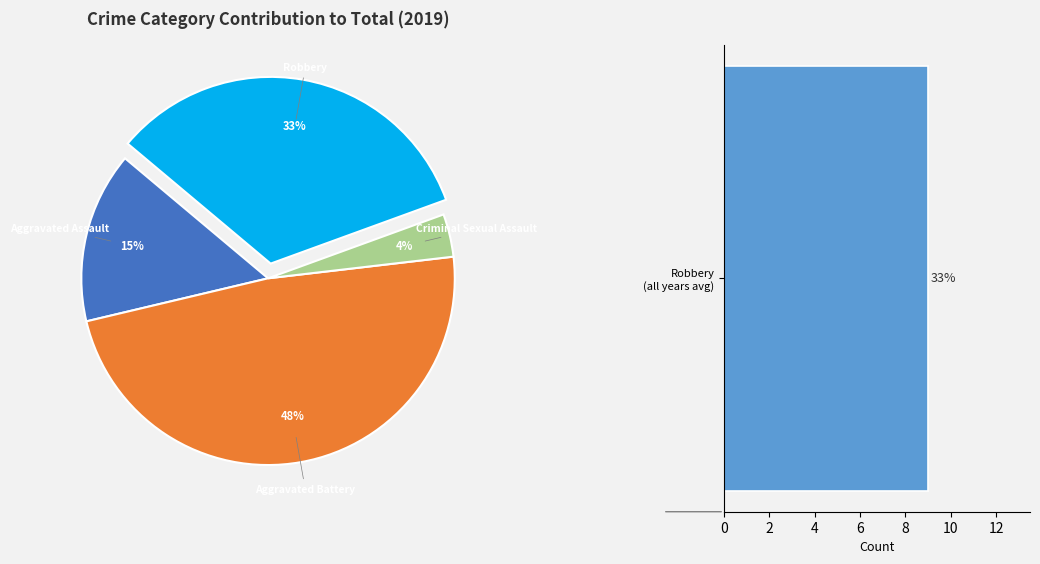

Combined, do Aggravated Battery and Criminal Sexual Assault account for over 50%?

Yes